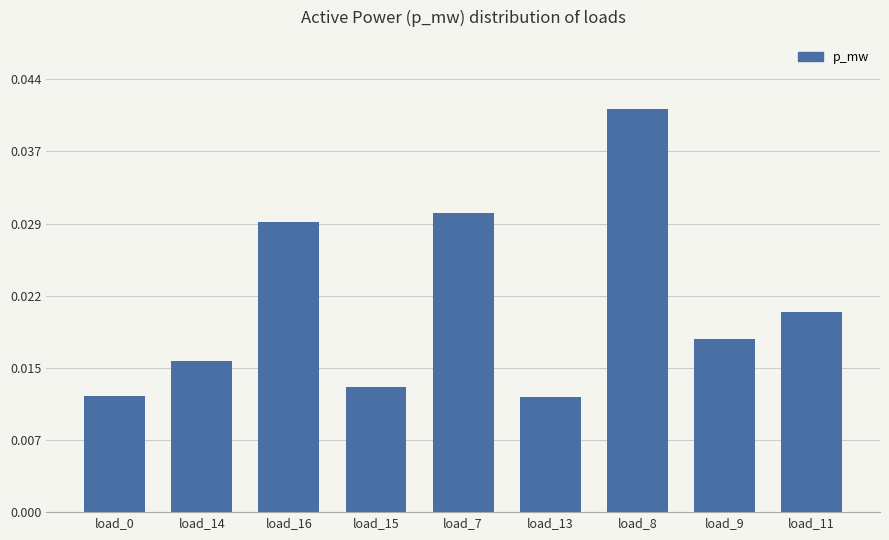

Are the bars horizontal?

No